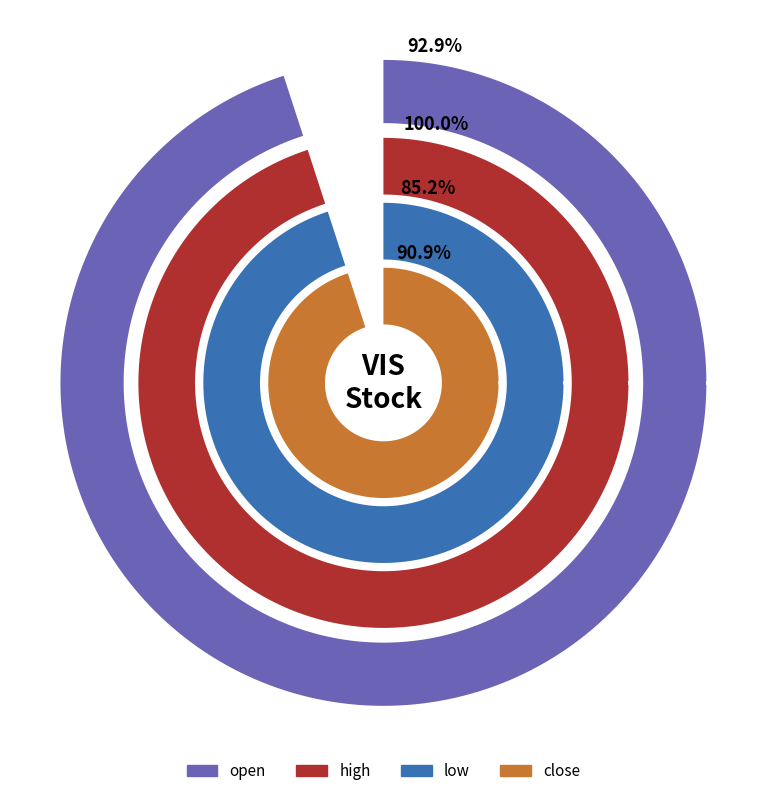

The 2020-03-19 slice represents 16% of the pie. True or false?

False